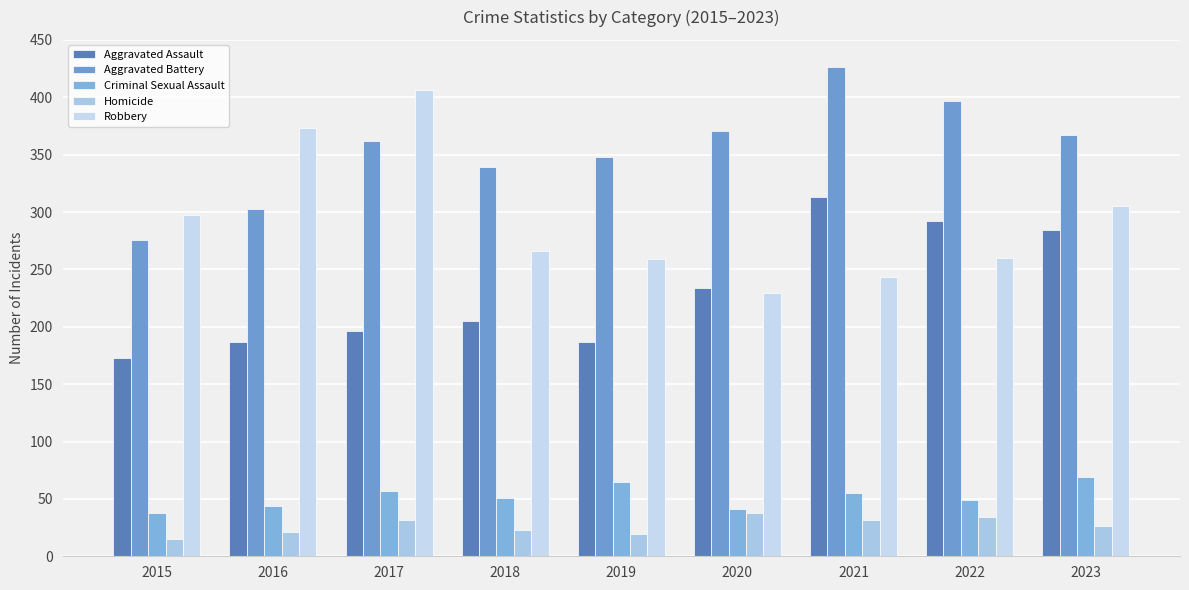

What is the average value of the Aggravated Assault series?

230